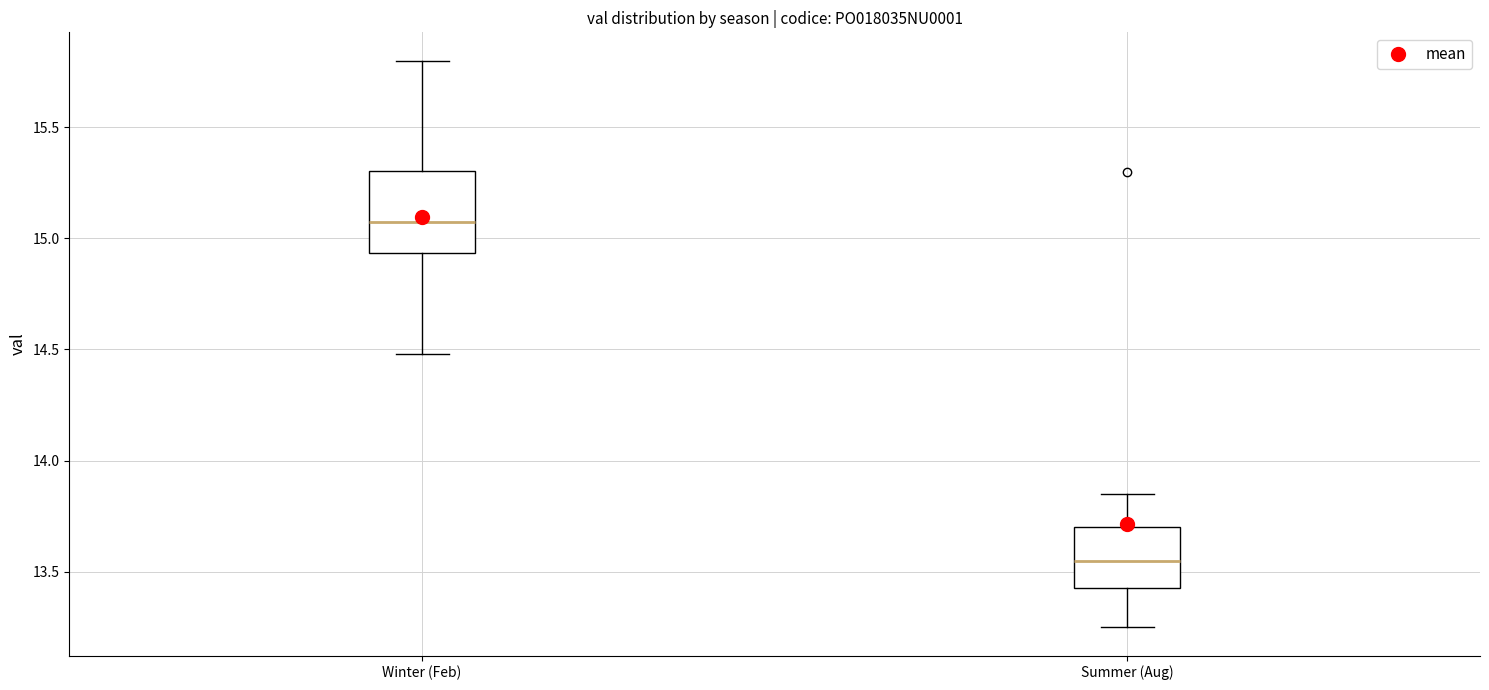

Reading left to right, transcribe this box plot: for each box, give where its median line is, the range the box spans, and where its two whiskers end, as read against the y-axis. The values are not printed on the chart, so give them approximately, as read against the axis.

Winter (Feb): median 15.10, box 14.95 to 15.30, whiskers 14.50 to 15.80
Summer (Aug): median 13.55, box 13.45 to 13.70, whiskers 13.25 to 13.85